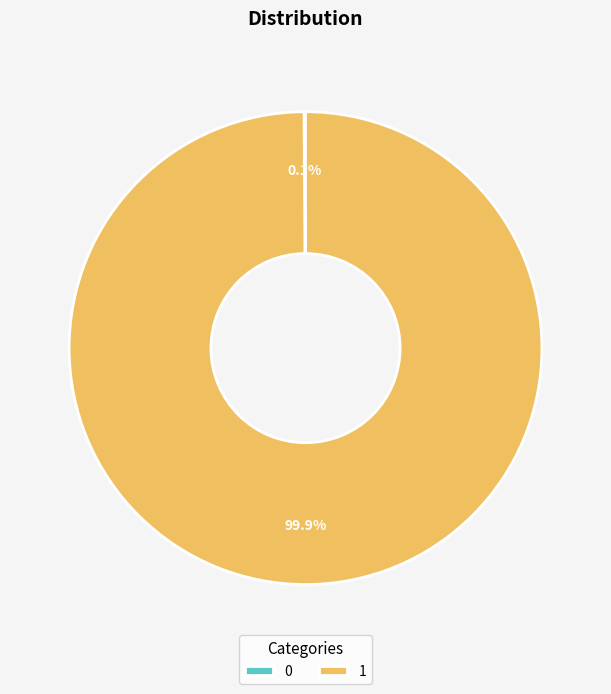

Is there a majority slice in this chart?

Yes